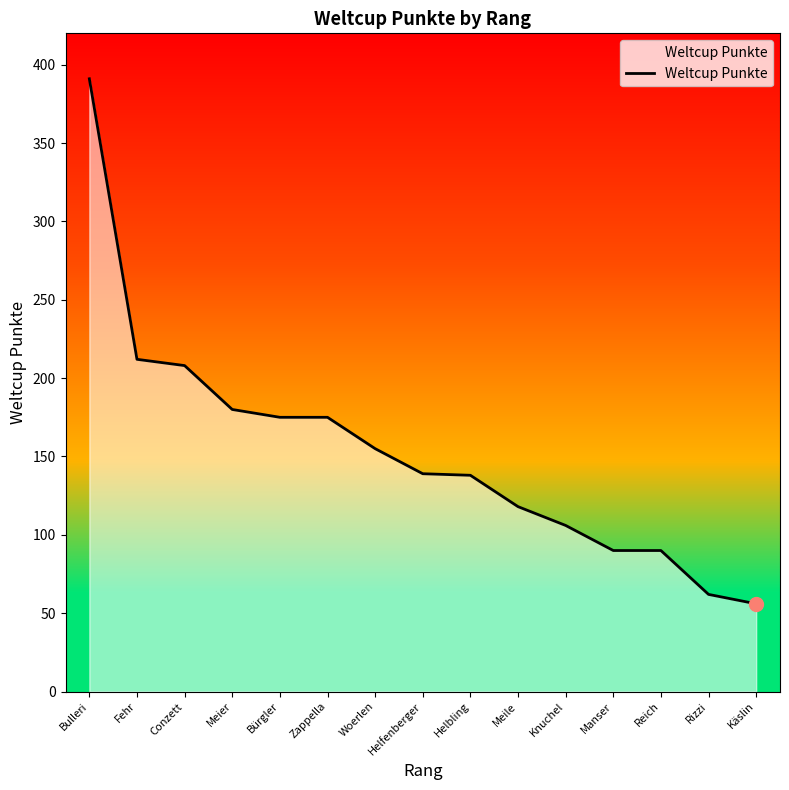

True or false: the data shows 212 at Fehr.

True